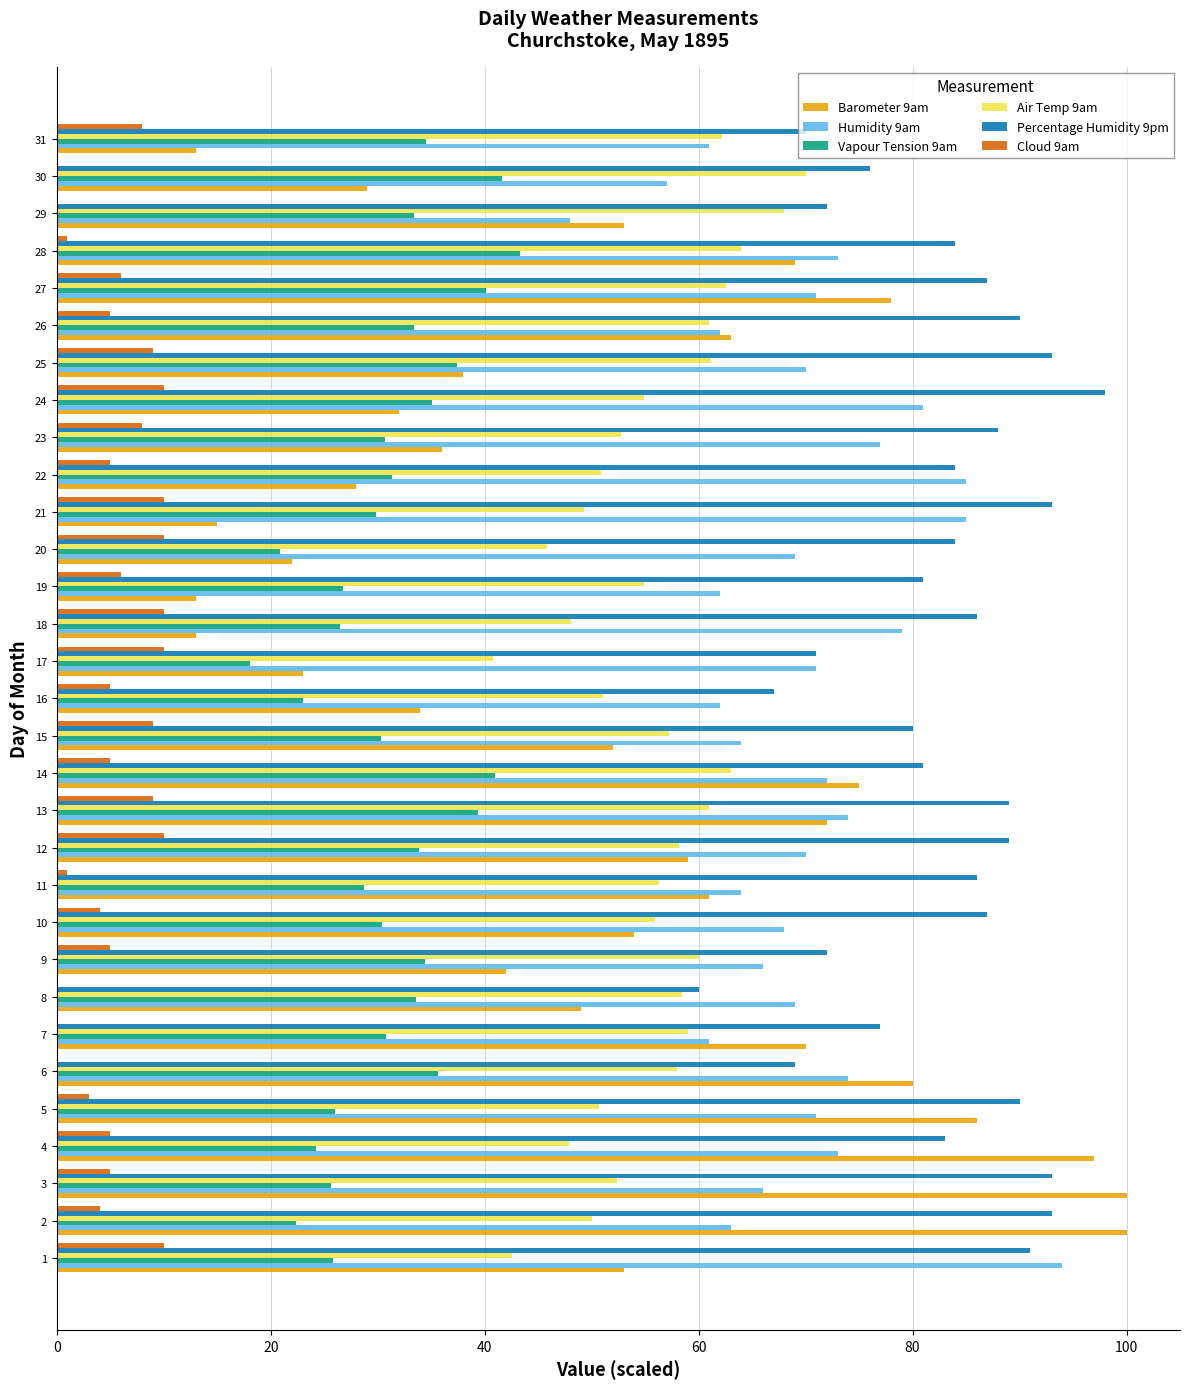

What is the maximum value for Air Temp 9am?

70.0